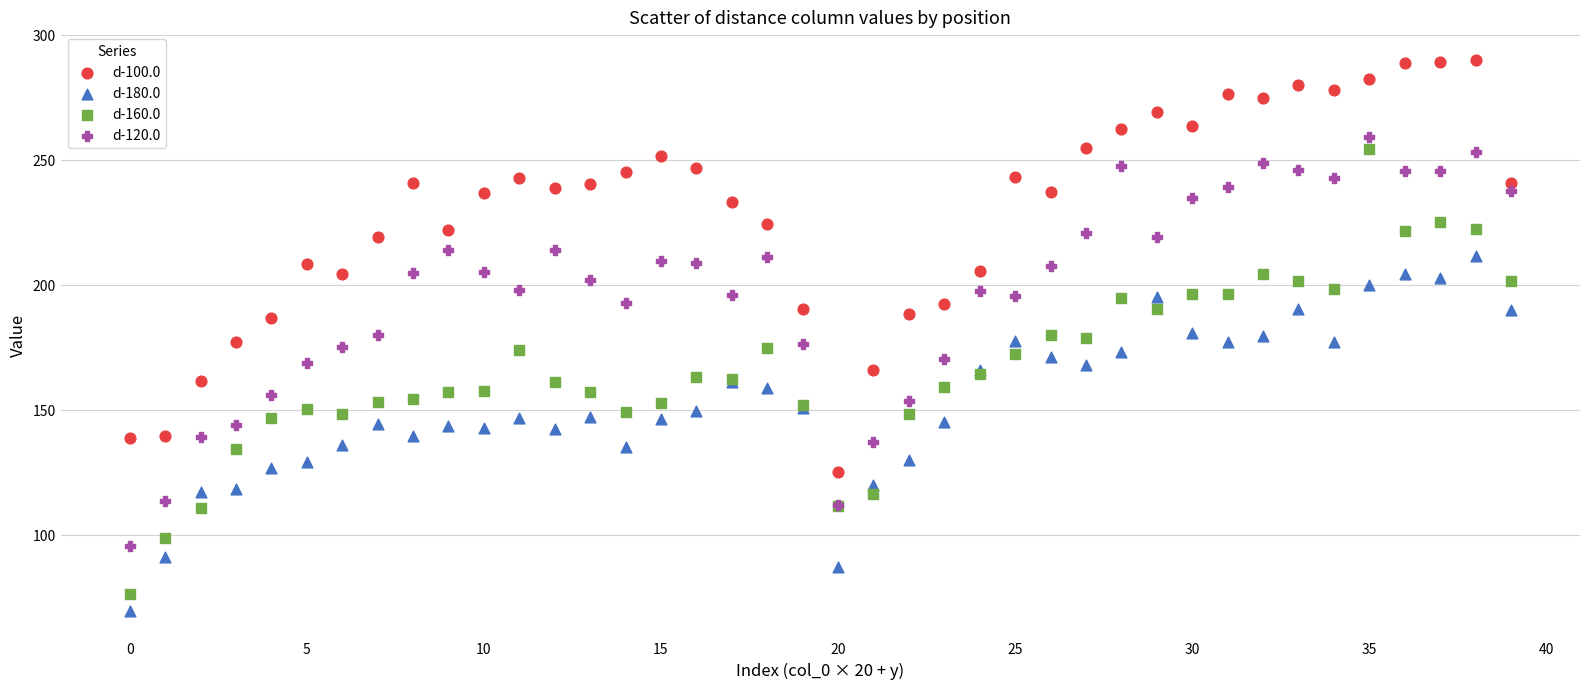

What are all the series names shown in the legend?

d-100.0, d-180.0, d-160.0, d-120.0